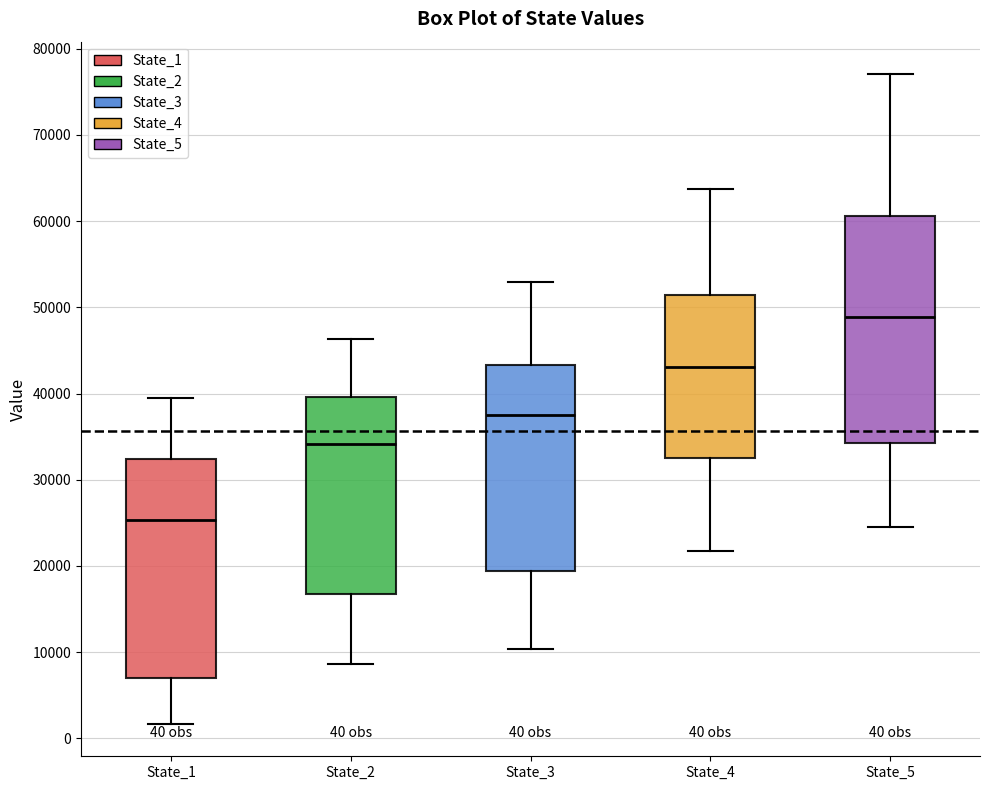

Which box's median line is the highest?

State_5